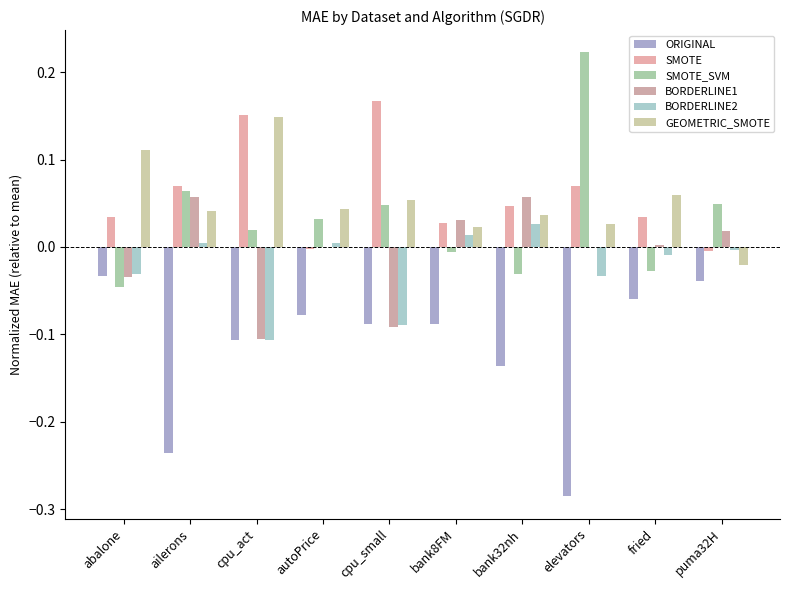

How many categories are shown in the chart?

10